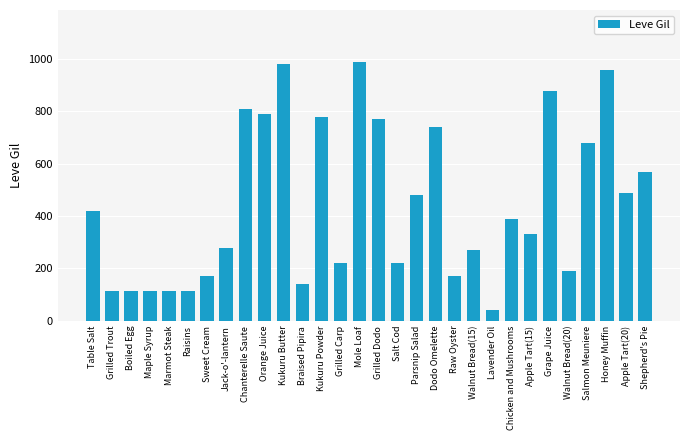

What is the value of the 8th bar from the left?

280